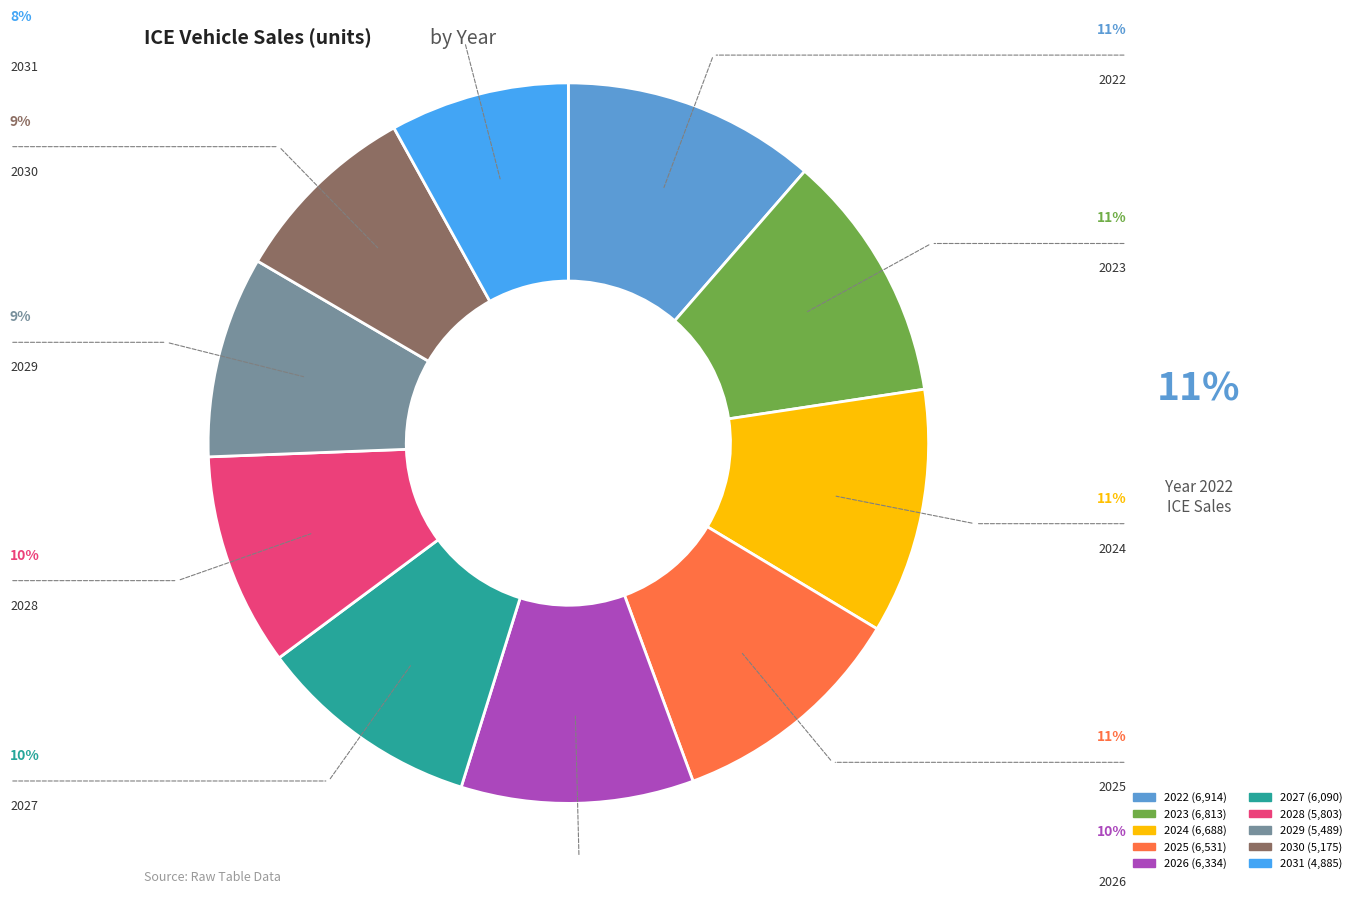

Between 2028 and 2029, which is larger?

2028